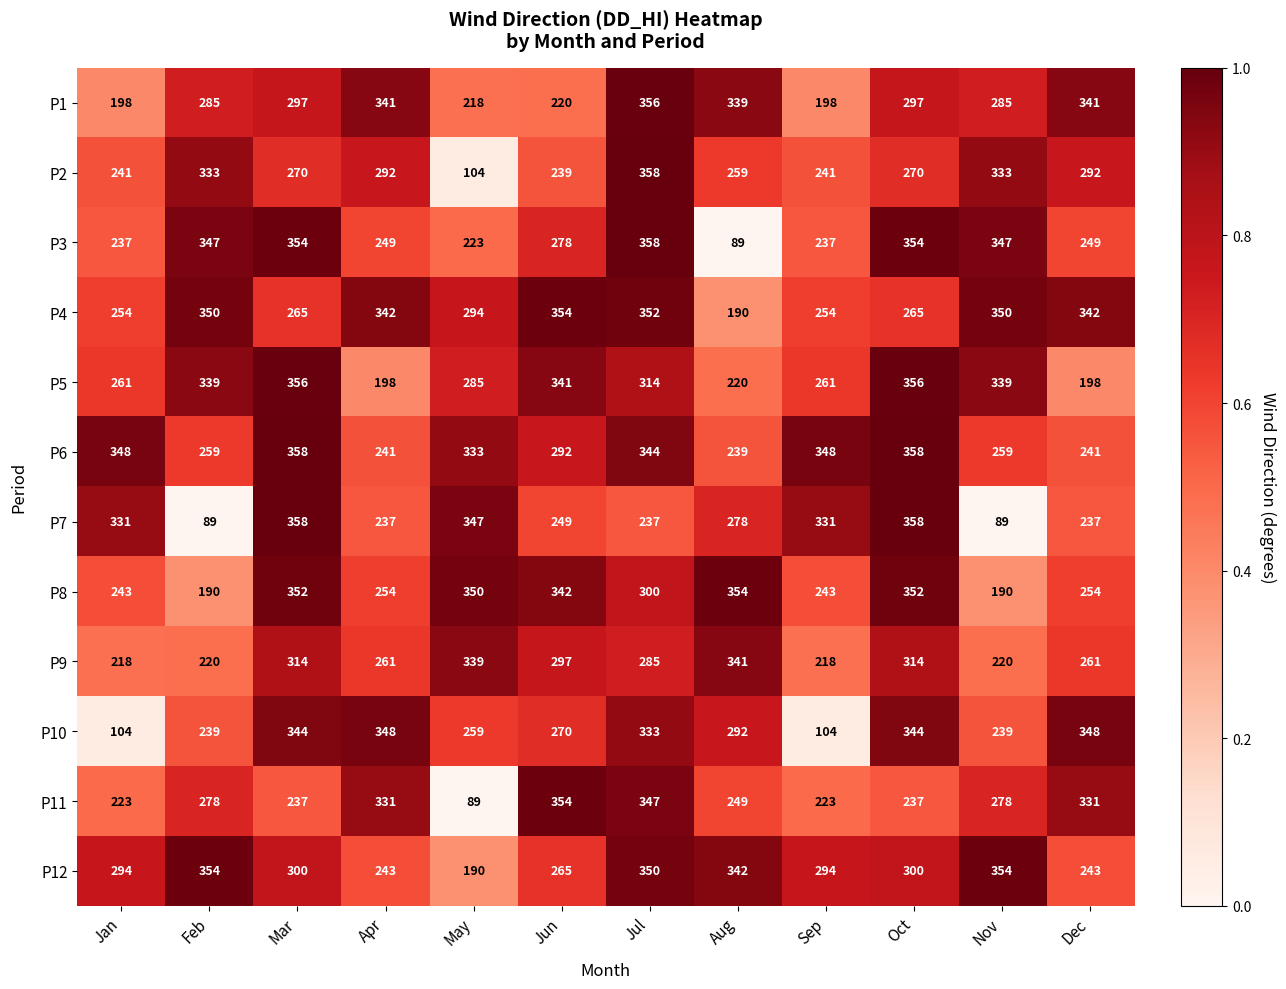

Is the value of P9 at Dec greater than the value of P11 at Oct?

Yes